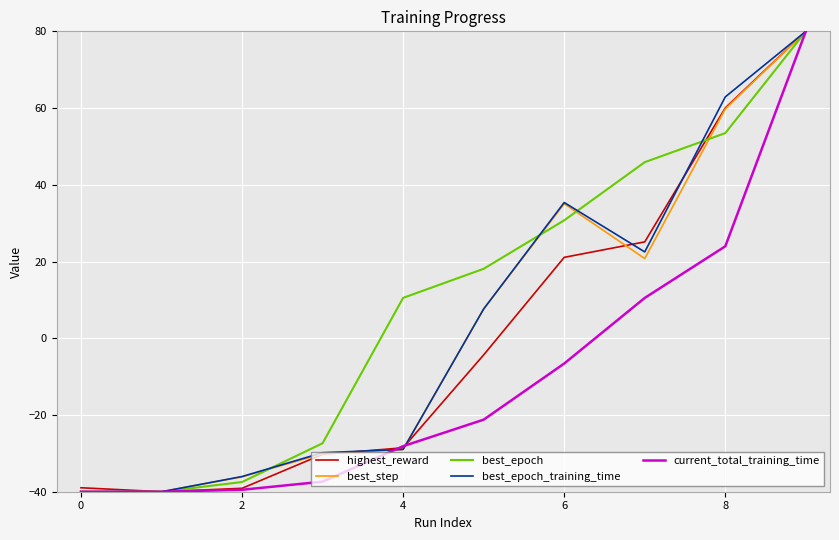

What is the highest value of the best_epoch_training_time series?

80.0